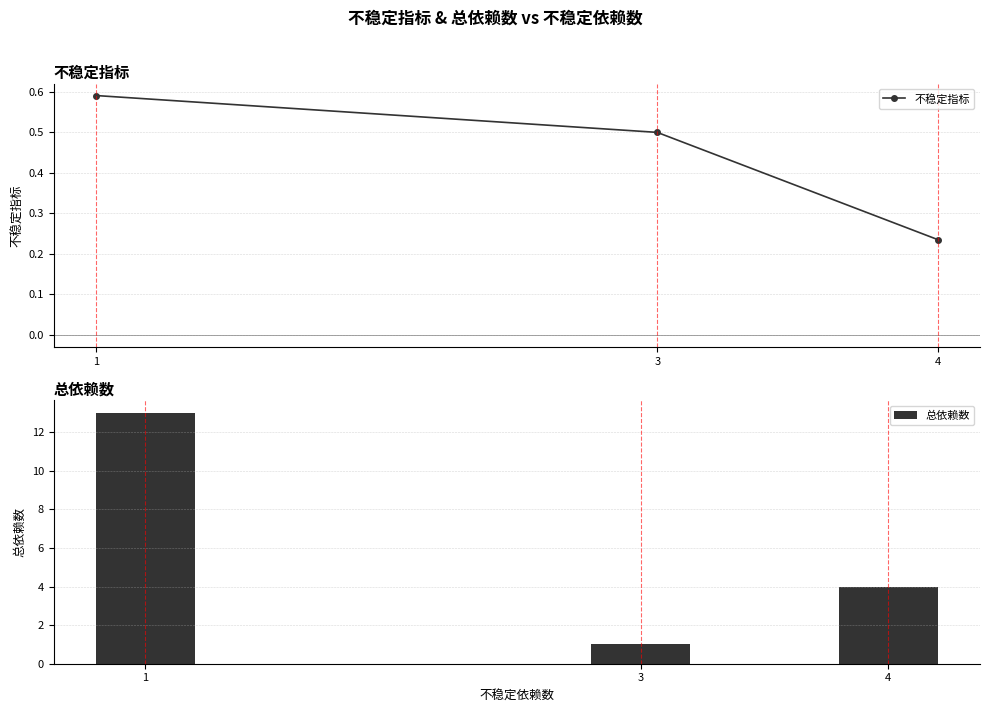

The value of 总依赖数 at 4 is 2.5. True or false?

False